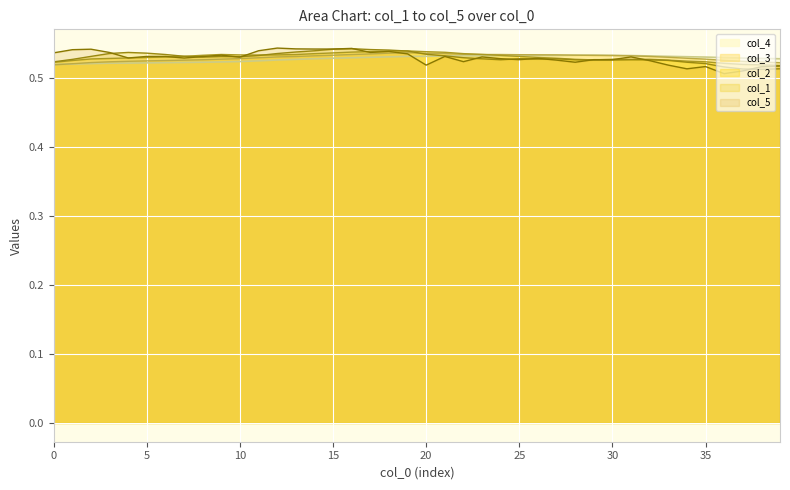

Which has a higher value, 8 or 10?

10